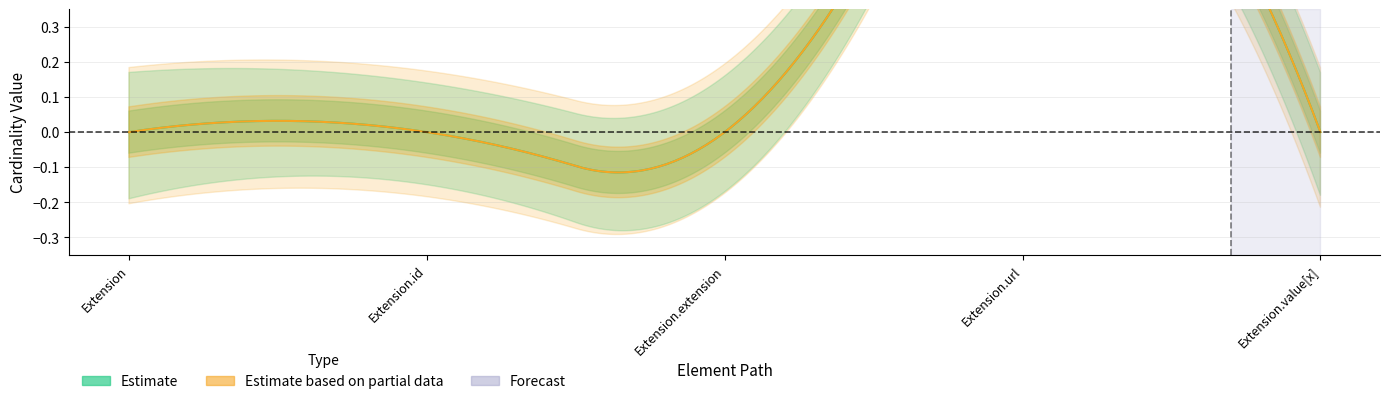

True or false: Min_values and Base_Min_values intersect in this chart.

False